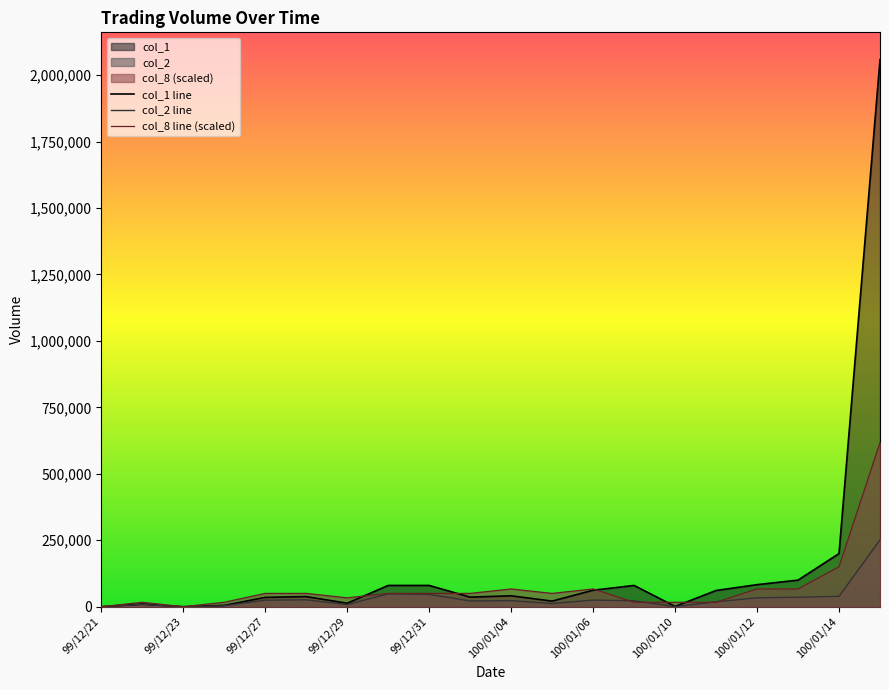

What value does the col_1 series have at 100/01/07?

80000.0